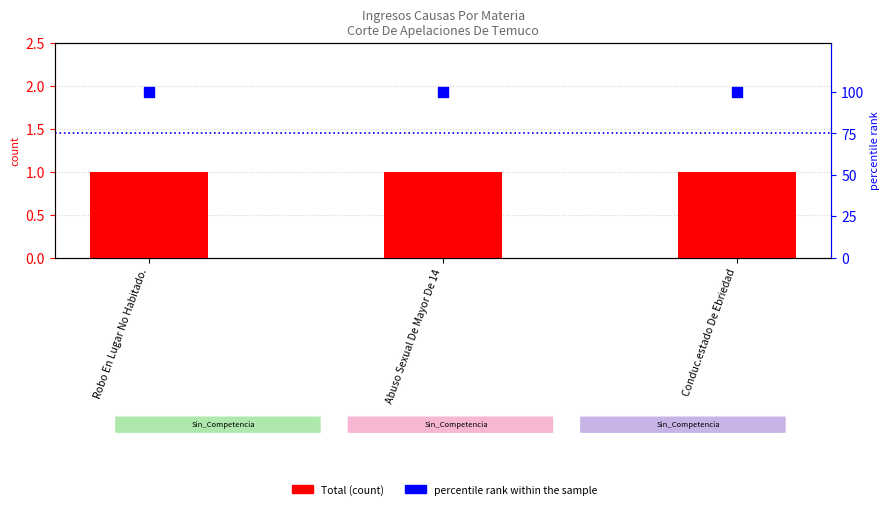

Which series reaches the minimum Y coordinate?

Total (count)